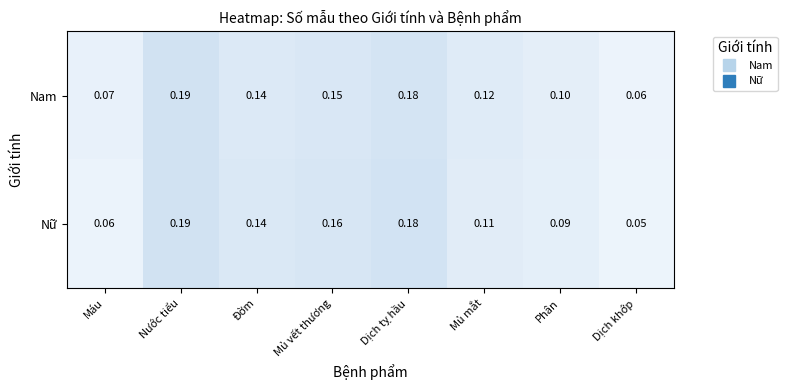

Is the value of Nữ at Phân greater than the value of Nam at Mủ mắt?

No